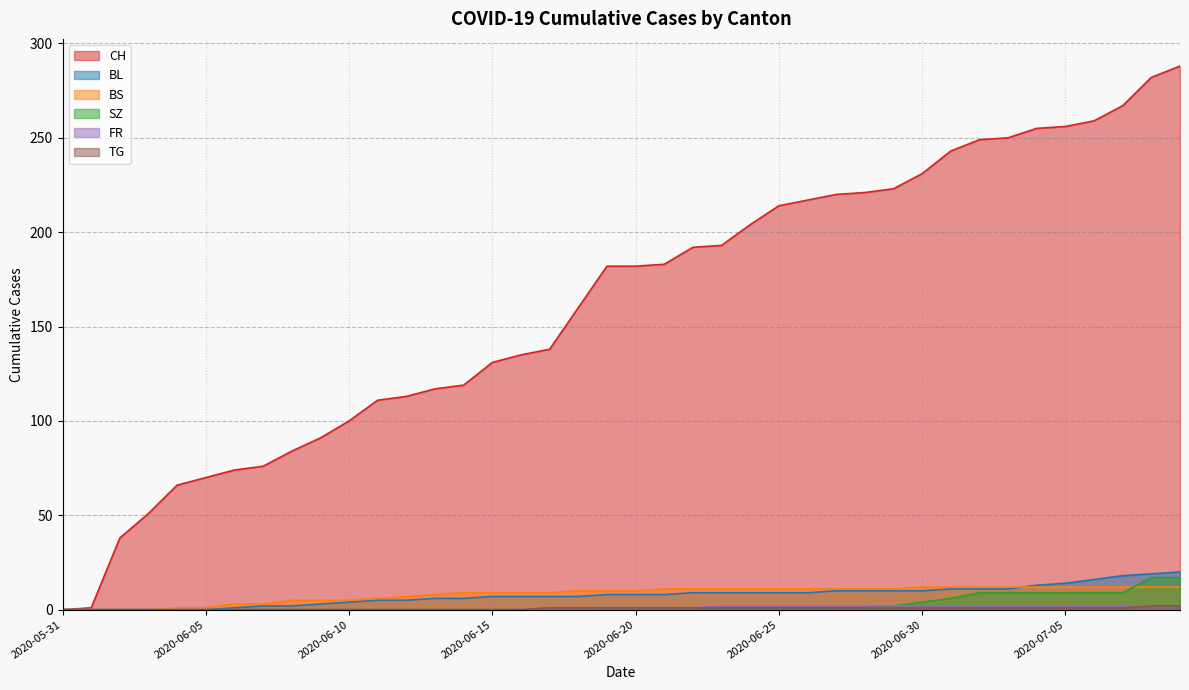

How many values in CH are above zero?

39